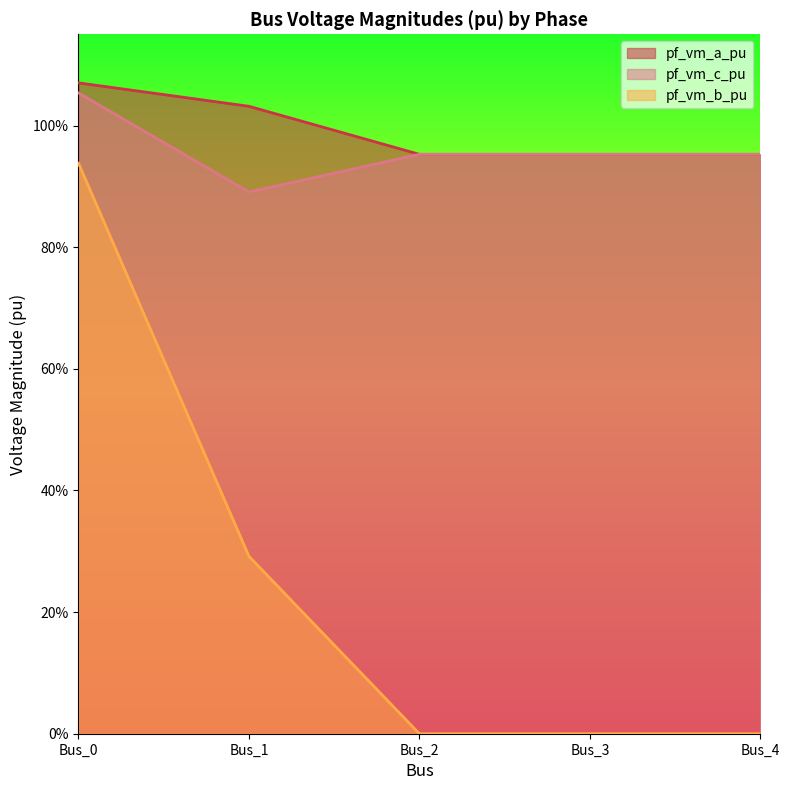

What are all the series names shown in the legend?

pf_vm_a_pu, pf_vm_c_pu, pf_vm_b_pu